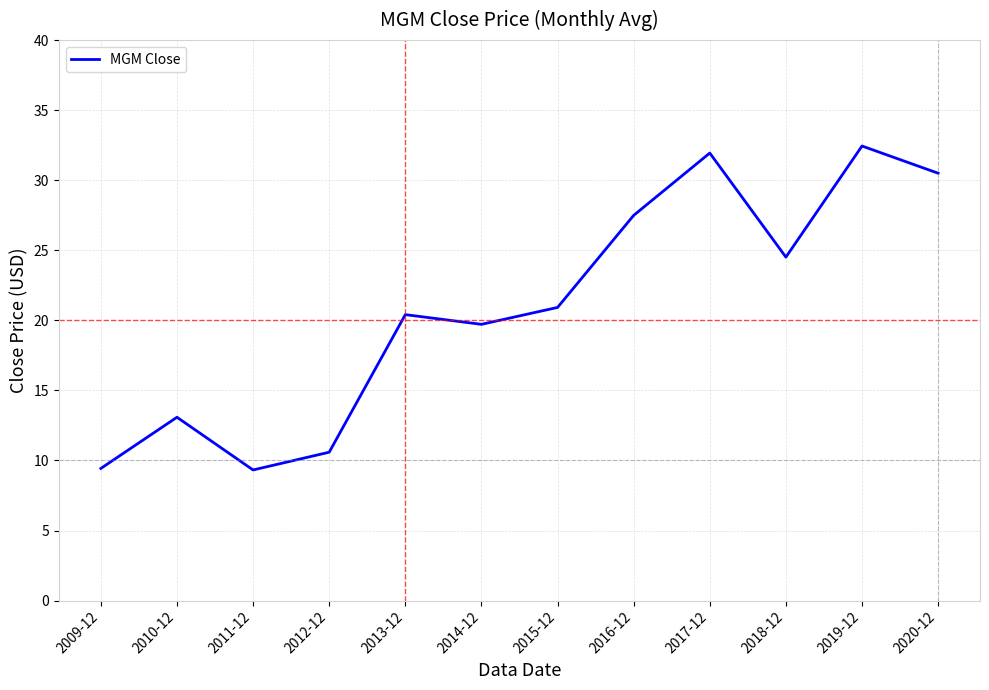

What is the smallest value displayed?

9.3